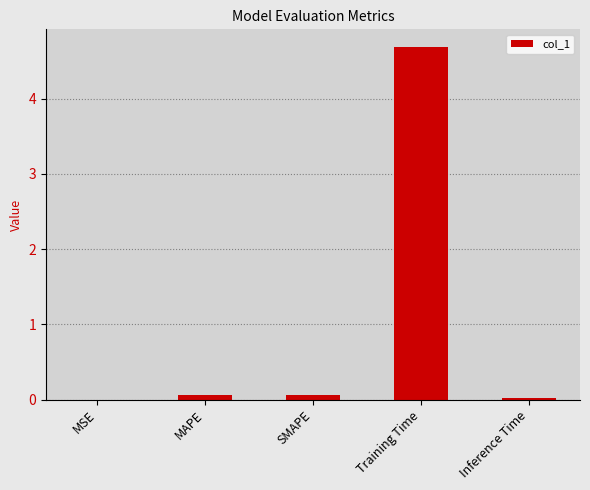

Read the value at Training Time.

4.7